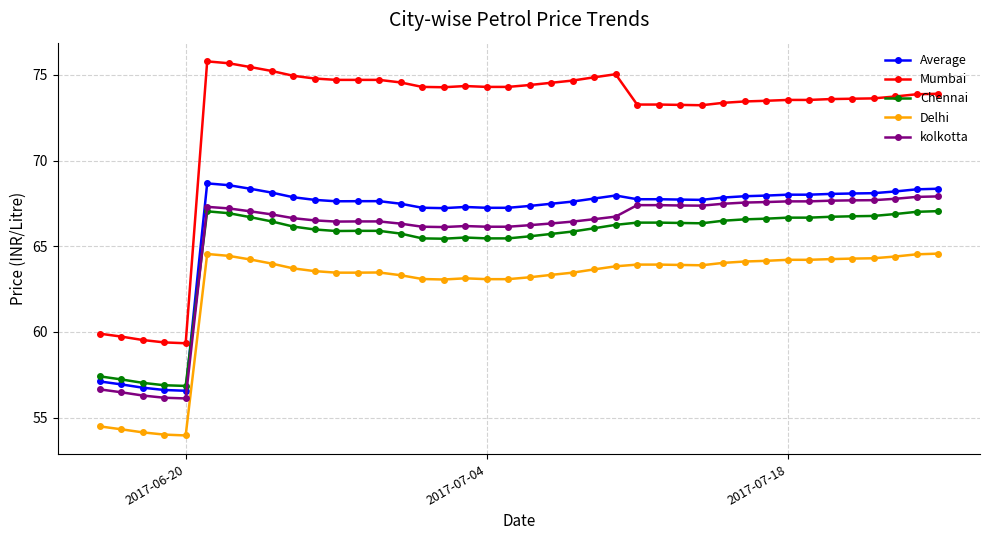

What is the average value of the kolkotta series?

65.6